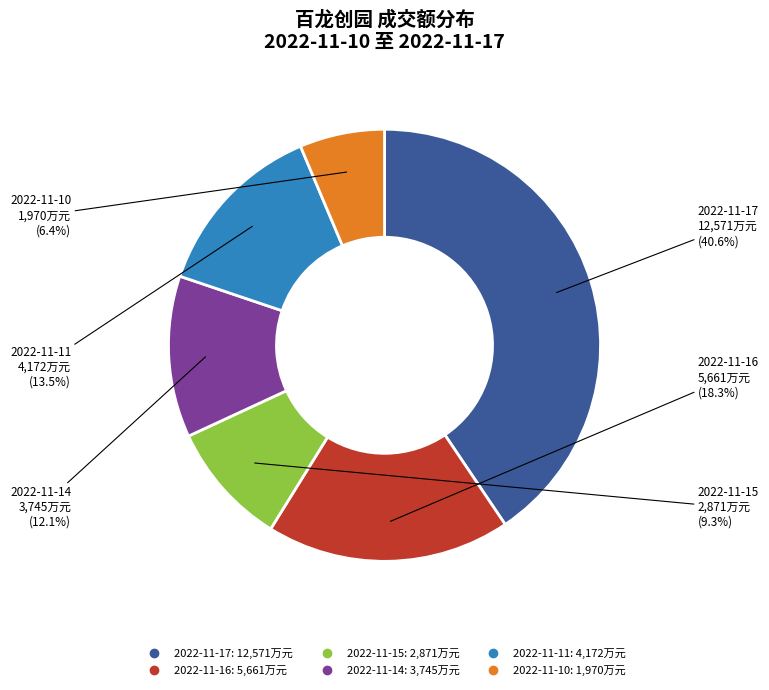

What percentage is the 2022-11-16 slice, to the nearest percent?

18%